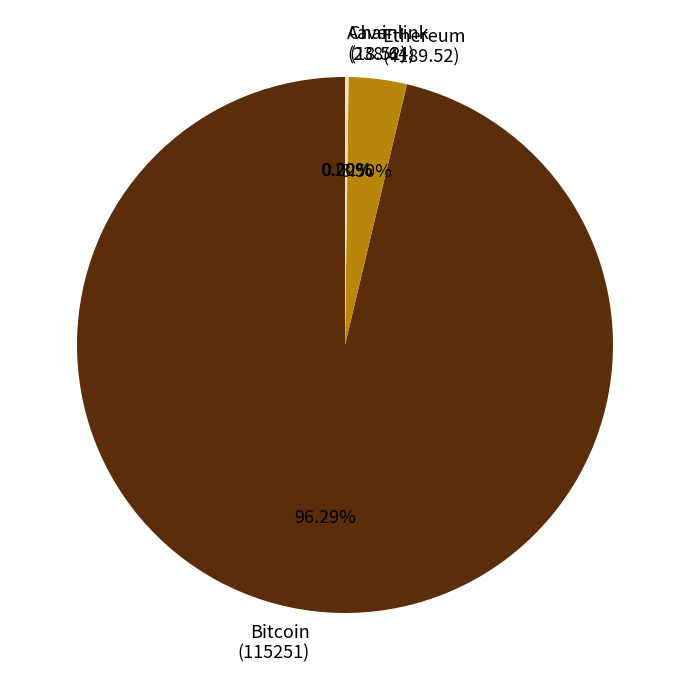

What is the majority slice?

Bitcoin